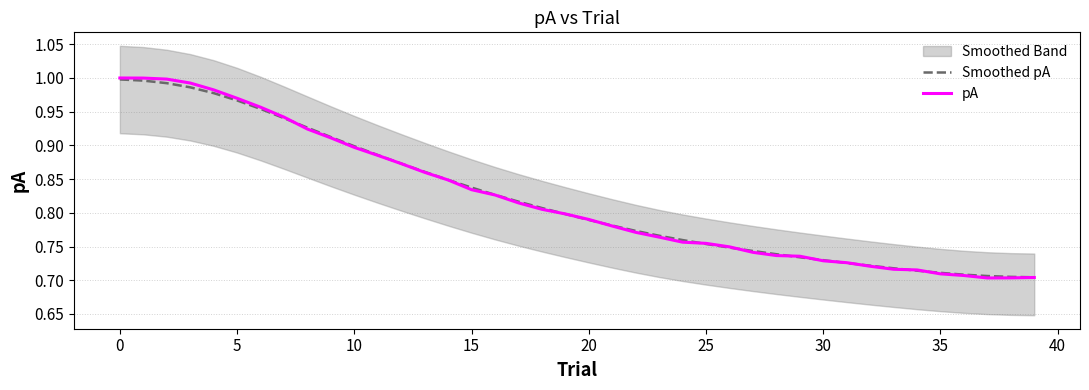

What is the difference between the maximum and minimum values in the Smoothed pA series?

0.3